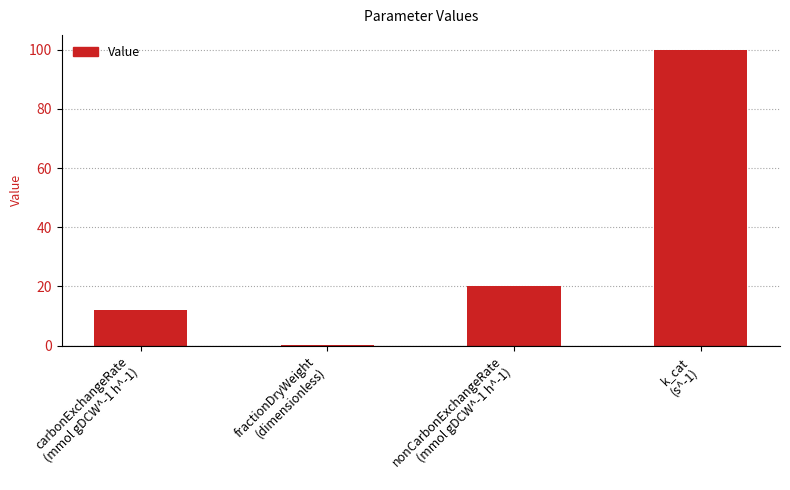

How many categories are shown in the chart?

4